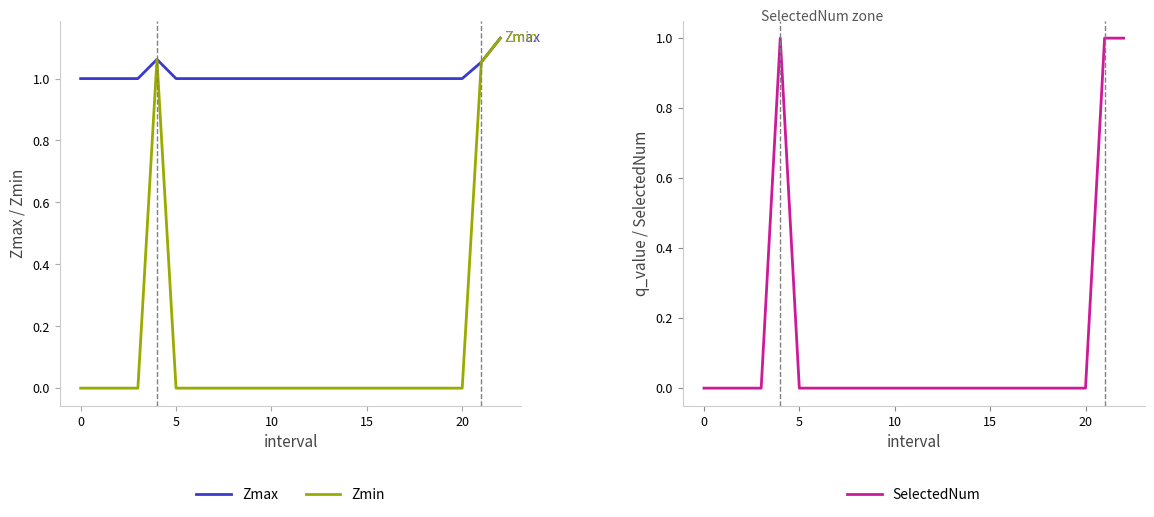

True or false: SelectedNum has a value of 0 at 20.

True